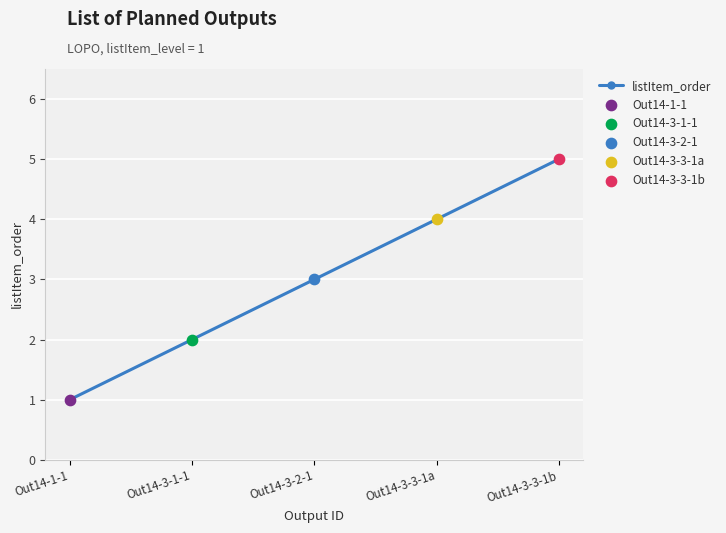

What is the change in value from Out14-1-1 to Out14-3-1-1?

+1